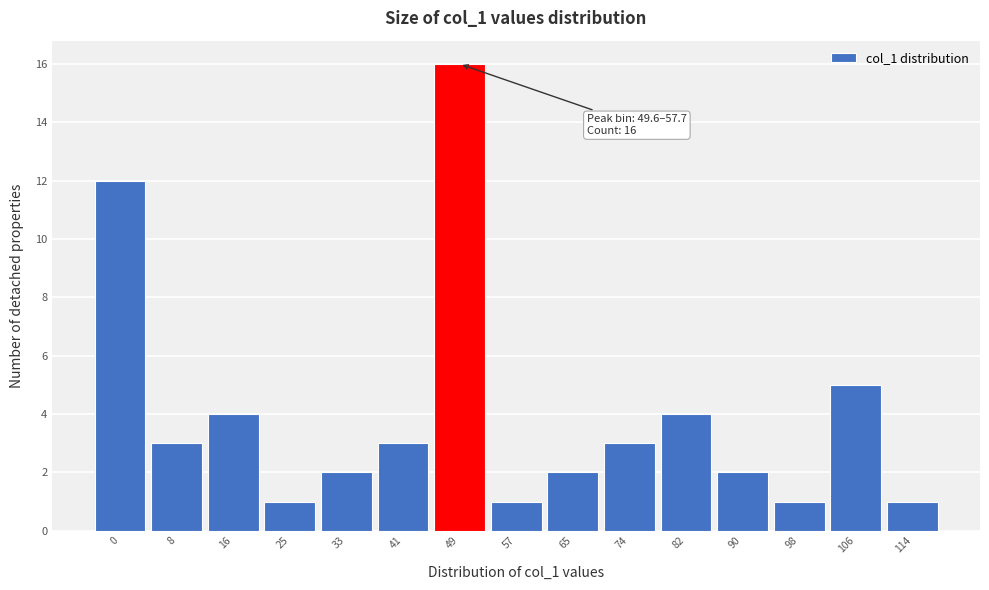

Reading right to left, extract all data points from this chart.

114=1	106=5	98=1	90=2	82=4	74=3	65=2	57=1	49=16	41=3	33=2	25=1	16=4	8=3	0=12